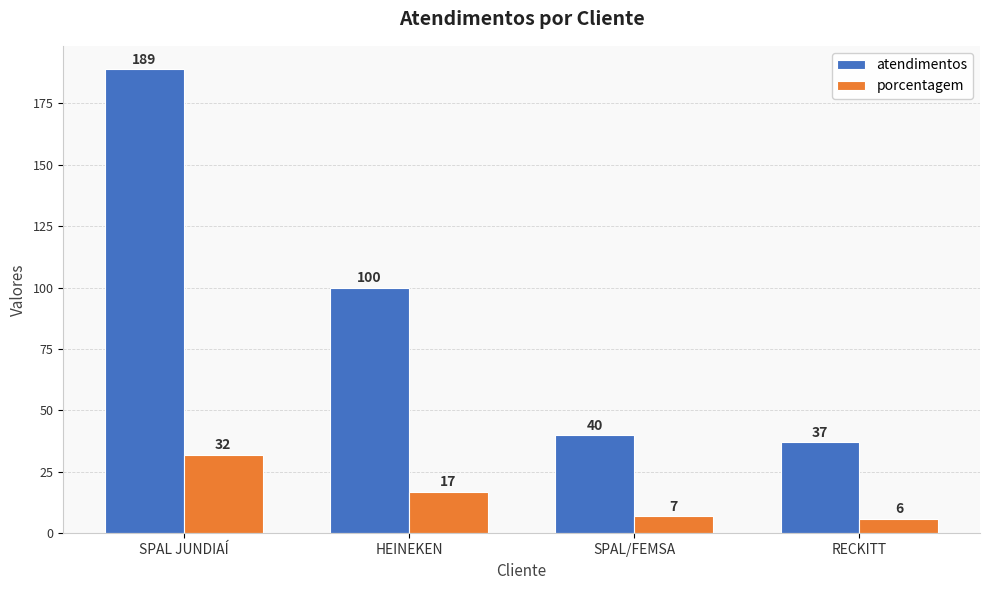

Rank the series by their average value, from highest to lowest.

atendimentos, porcentagem